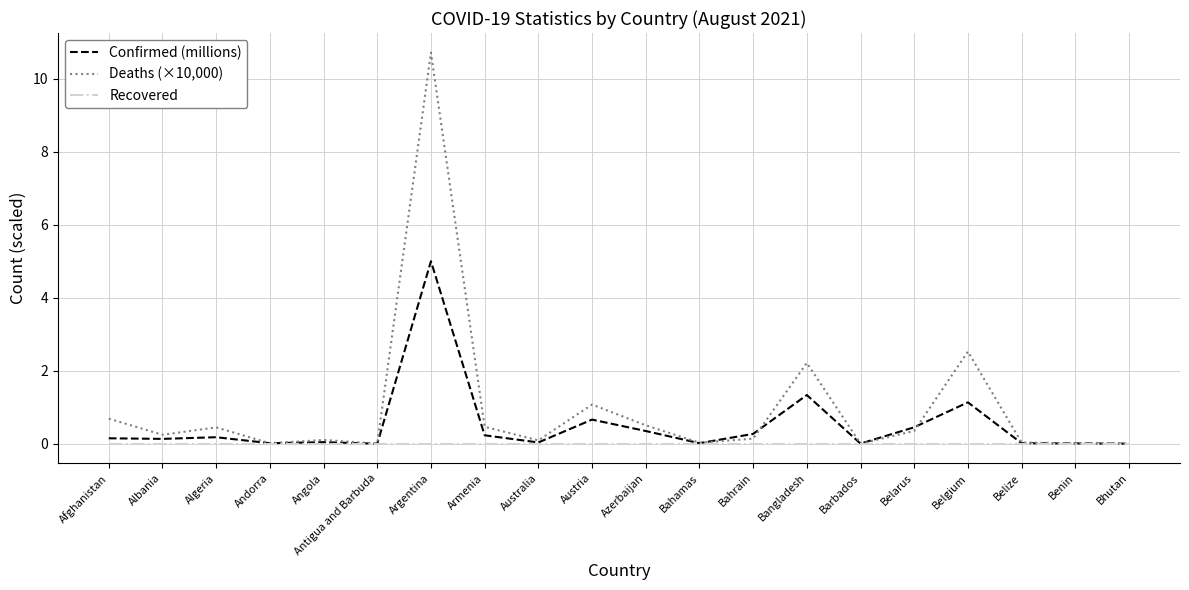

What position from the left is Angola?

5